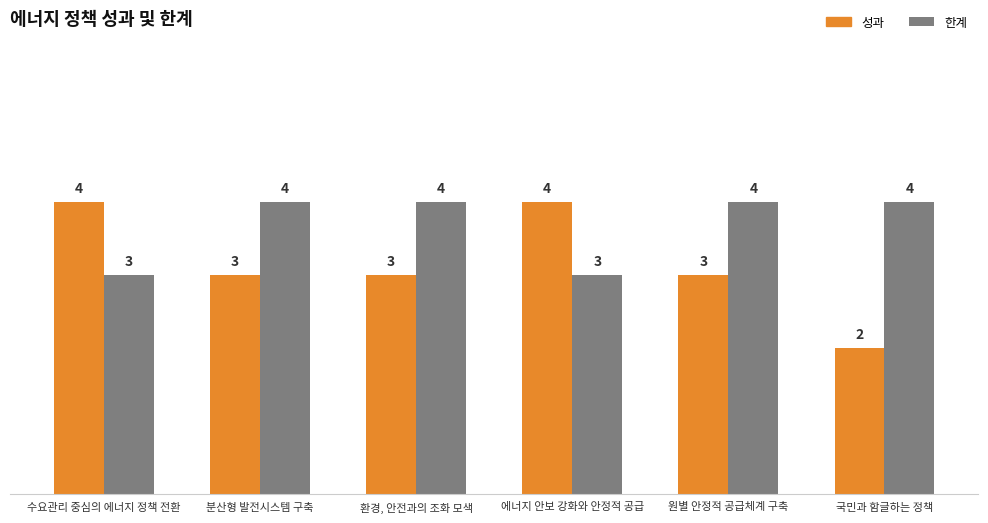

Rank the series at 원별 안정적 공급체계 구축 from lowest to highest value.

성과, 한계